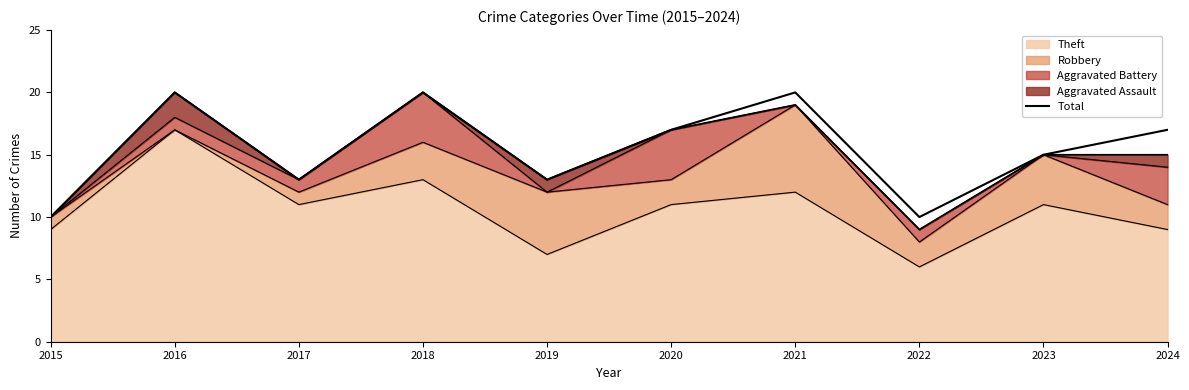

What is the value of the 4th point from the left?

20